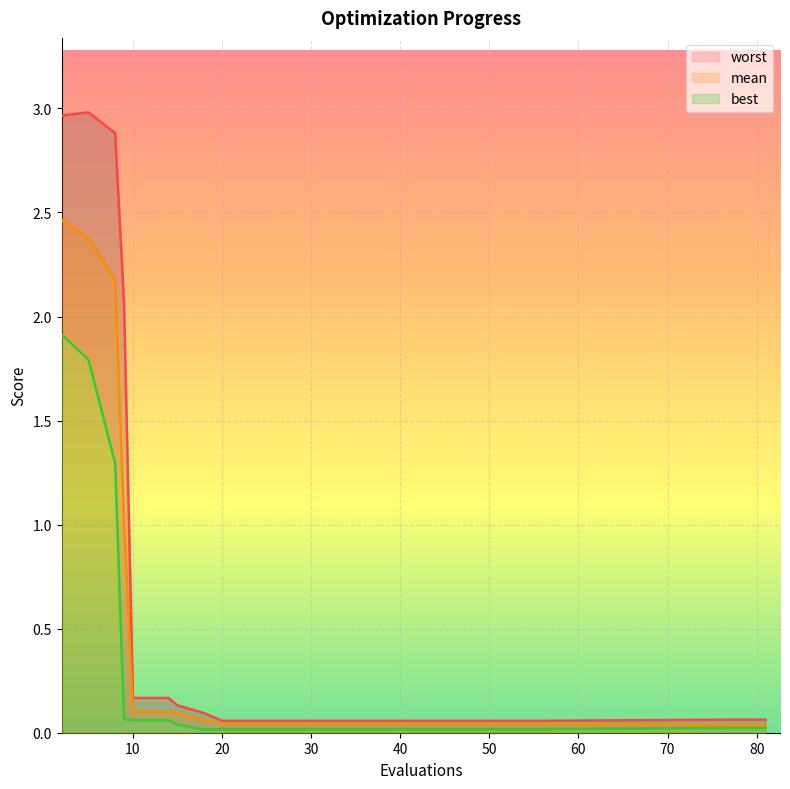

At which category does best reach its first local valley?

18